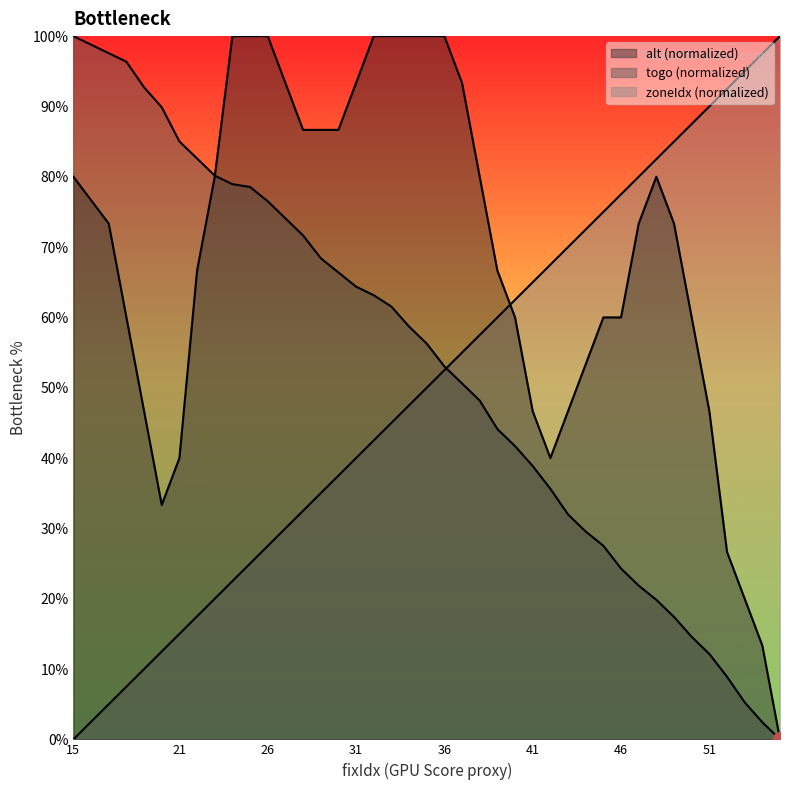

Is it true that alt equals 28.3 at 28?

False